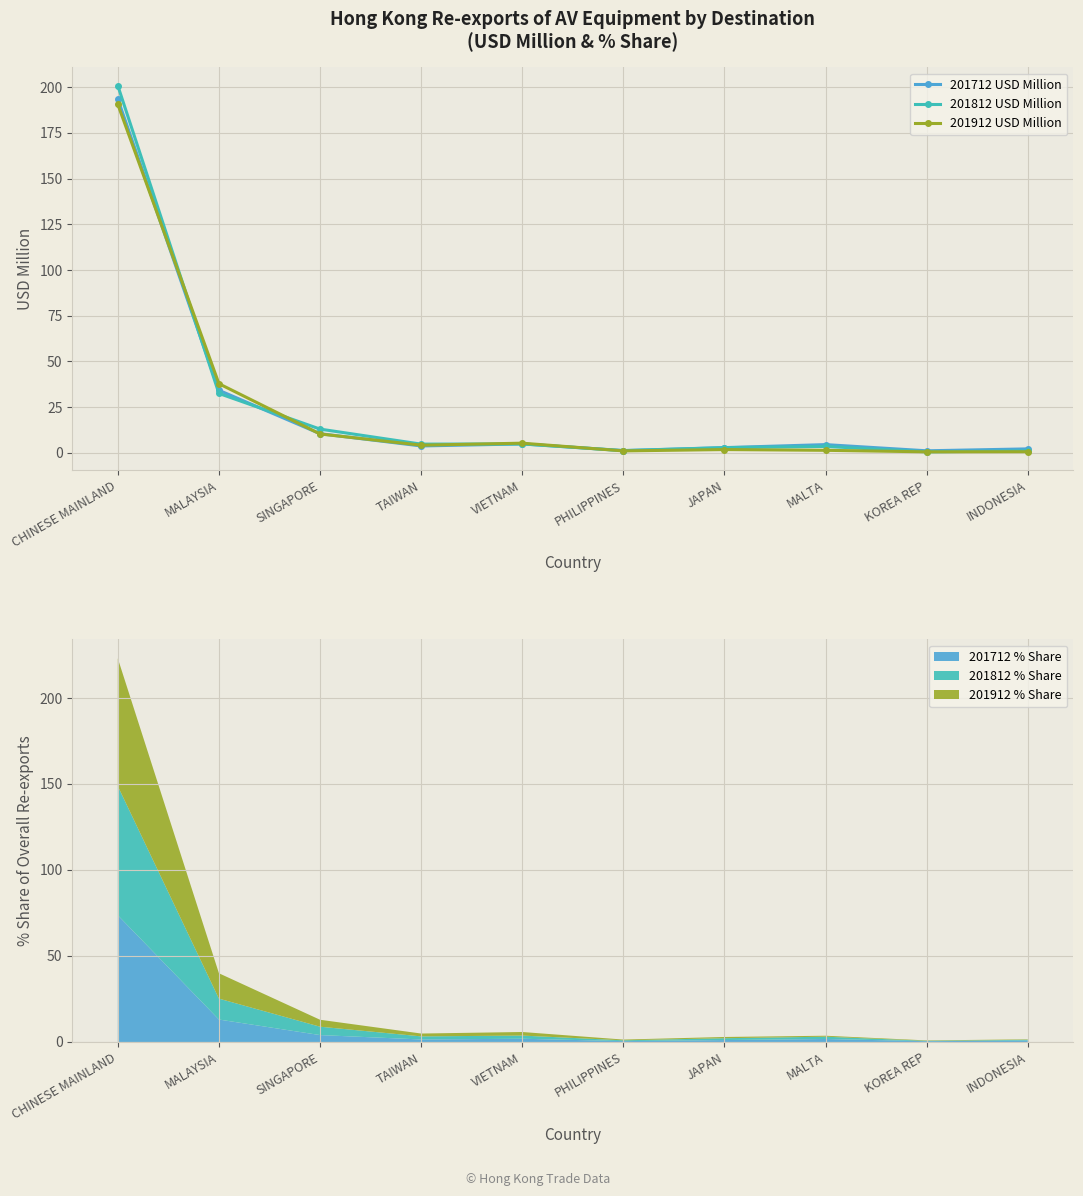

How many interior local peaks does the 201812 USD Million series have?

2